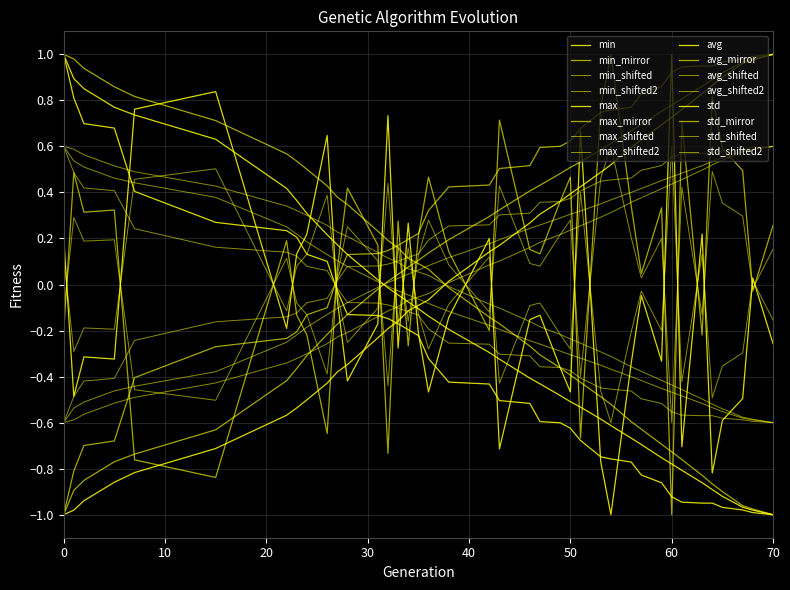

Is this an area chart (filled region under the line)?

No